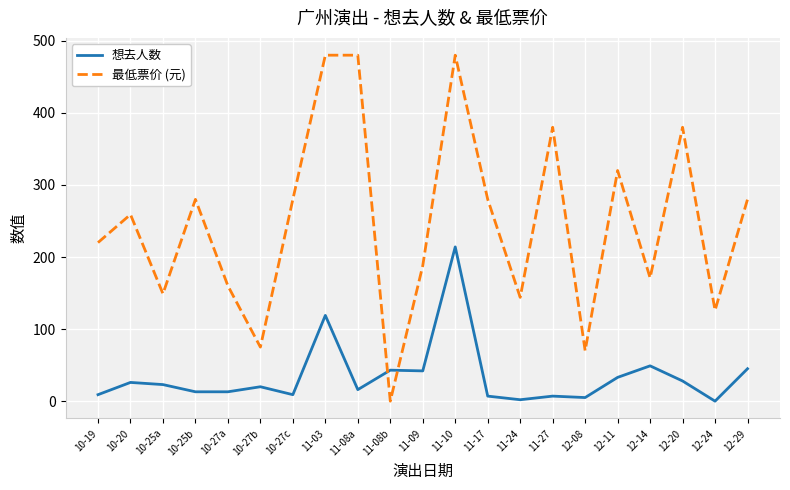

Rank the series by their maximum value, from highest to lowest.

最低票价 (元), 想去人数